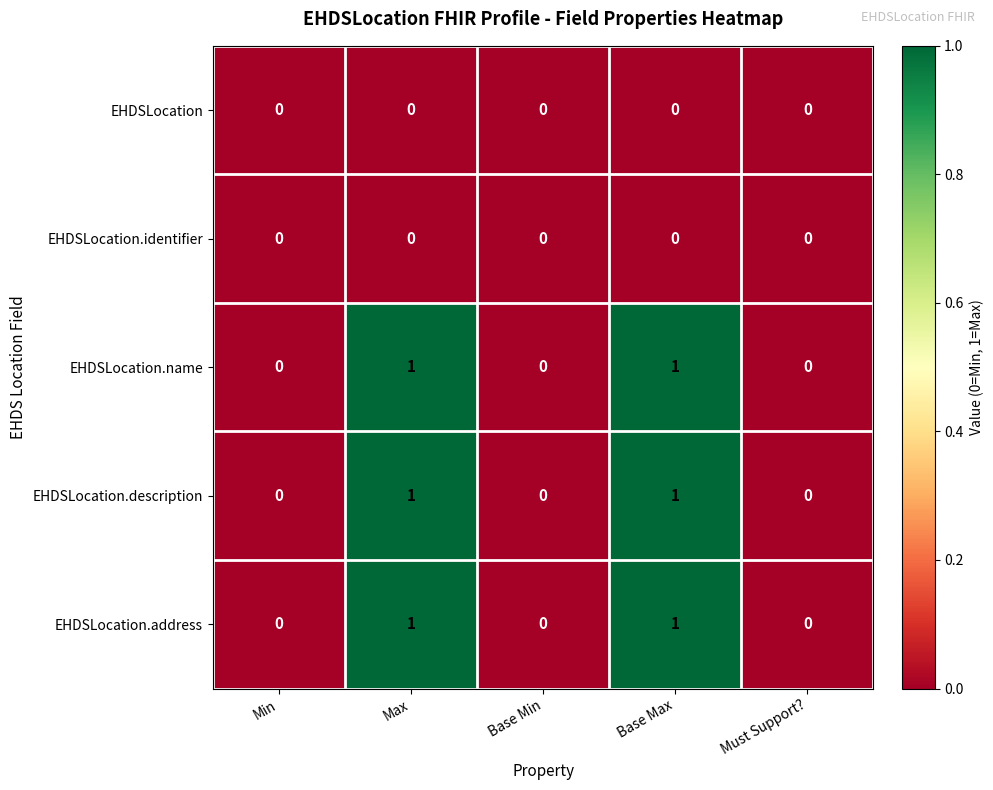

Reading left to right, what are all the values shown in this chart?

EHDSLocation: Min=0	Max=0	Base Min=0	Base Max=0	Must Support?=0
EHDSLocation.identifier: Min=0	Max=0	Base Min=0	Base Max=0	Must Support?=0
EHDSLocation.name: Min=0	Max=1	Base Min=0	Base Max=1	Must Support?=0
EHDSLocation.description: Min=0	Max=1	Base Min=0	Base Max=1	Must Support?=0
EHDSLocation.address: Min=0	Max=1	Base Min=0	Base Max=1	Must Support?=0